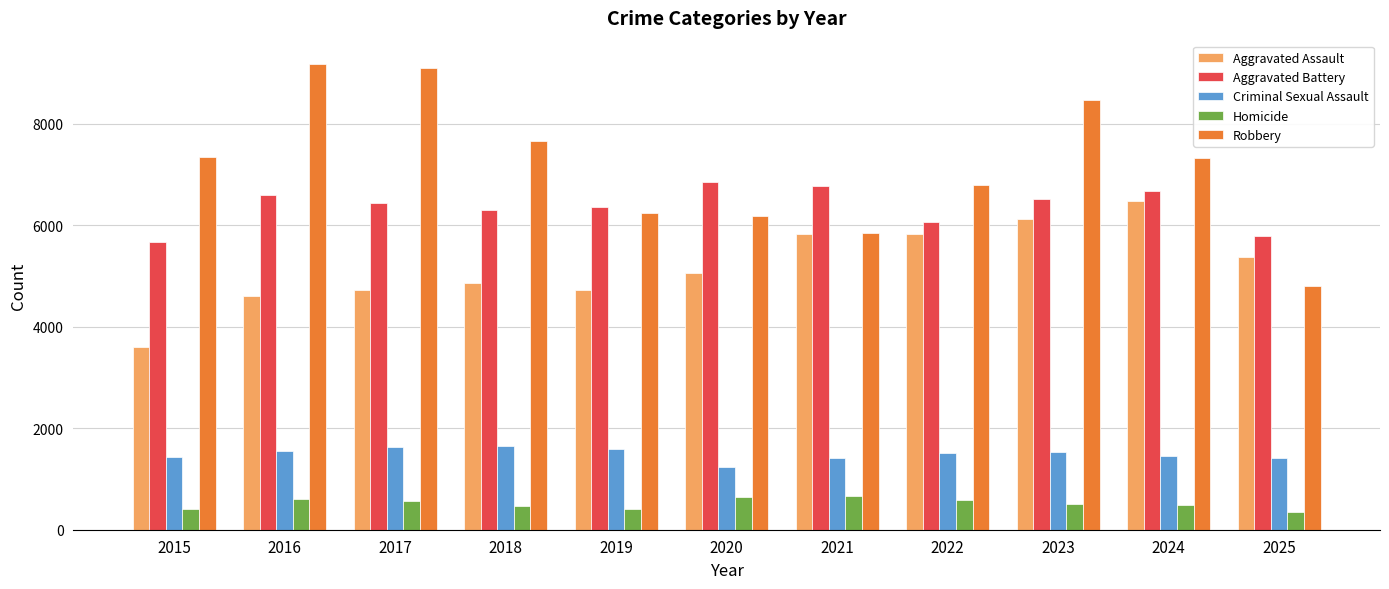

At 2018, list the series in order from smallest to largest.

Homicide, Criminal Sexual Assault, Aggravated Assault, Aggravated Battery, Robbery